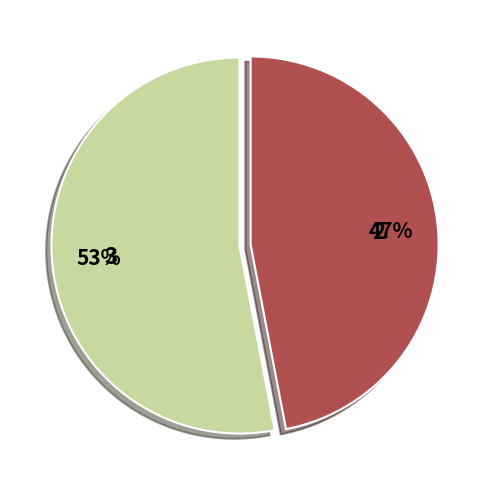

Approximately how many times larger is the value at 2 compared to 3?

0.9